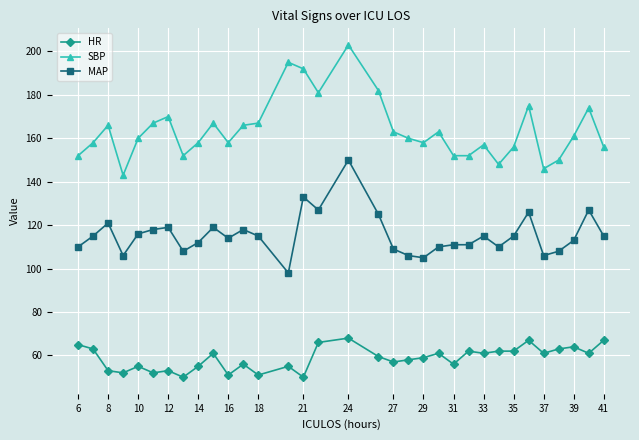

List the series in order of their overall mean, highest first.

SBP, MAP, HR